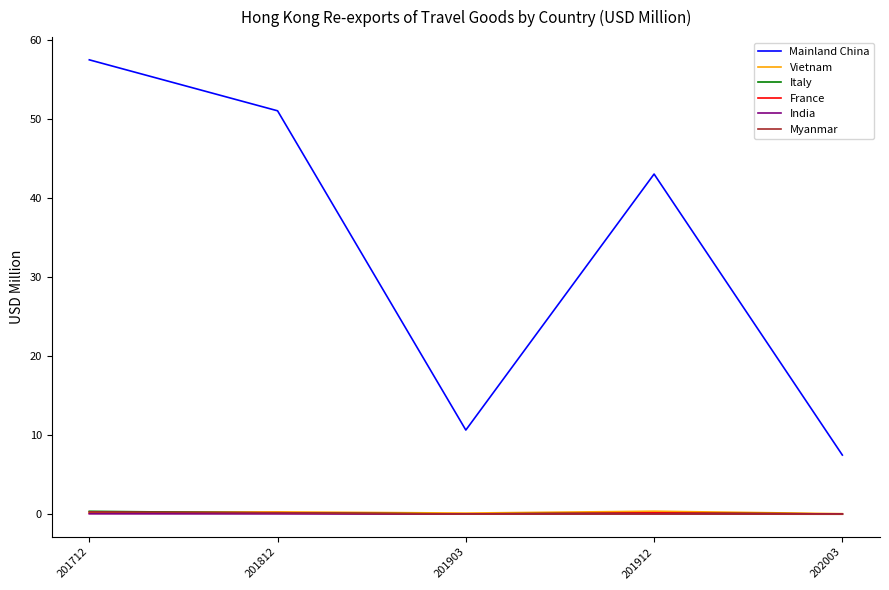

Count the number of categories in the chart.

5